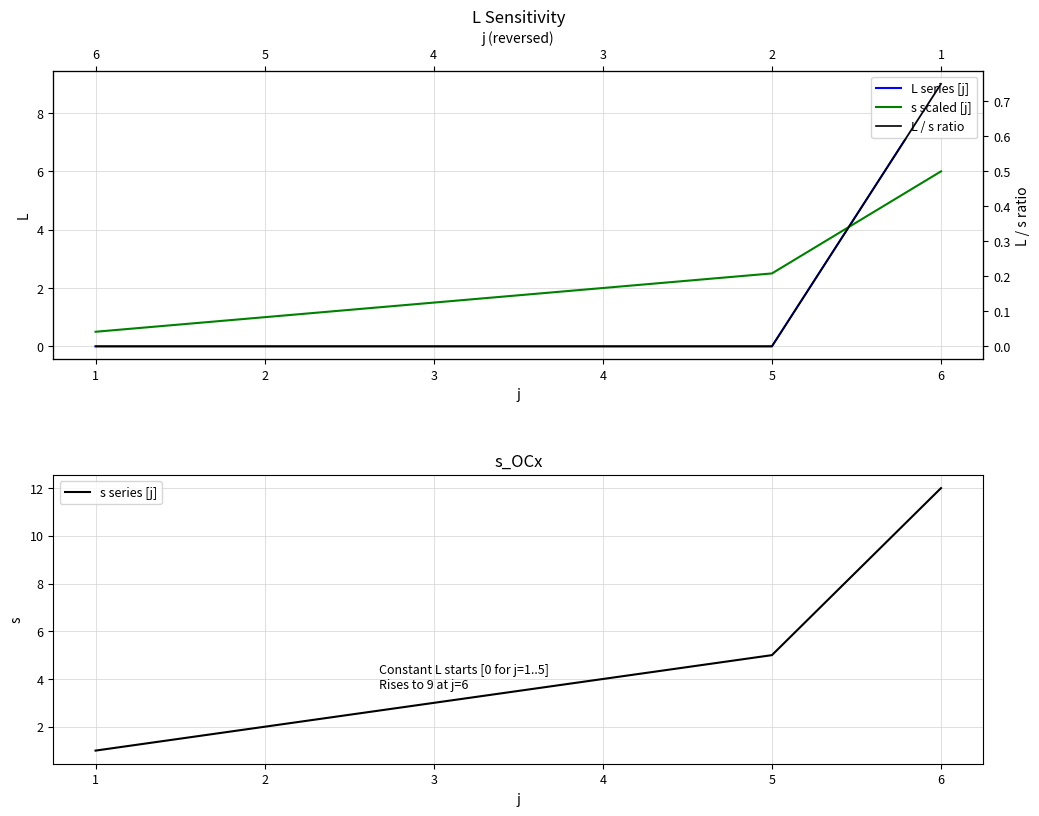

How many categories are shown in the chart?

6